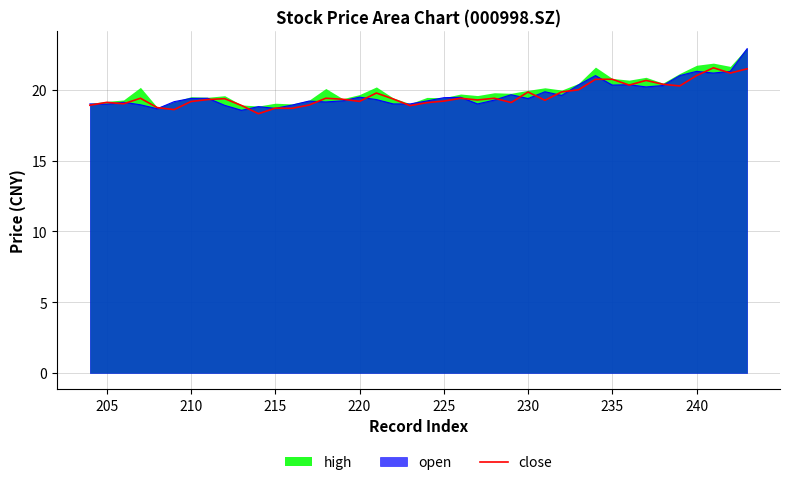

How many lines are shown in the chart?

1